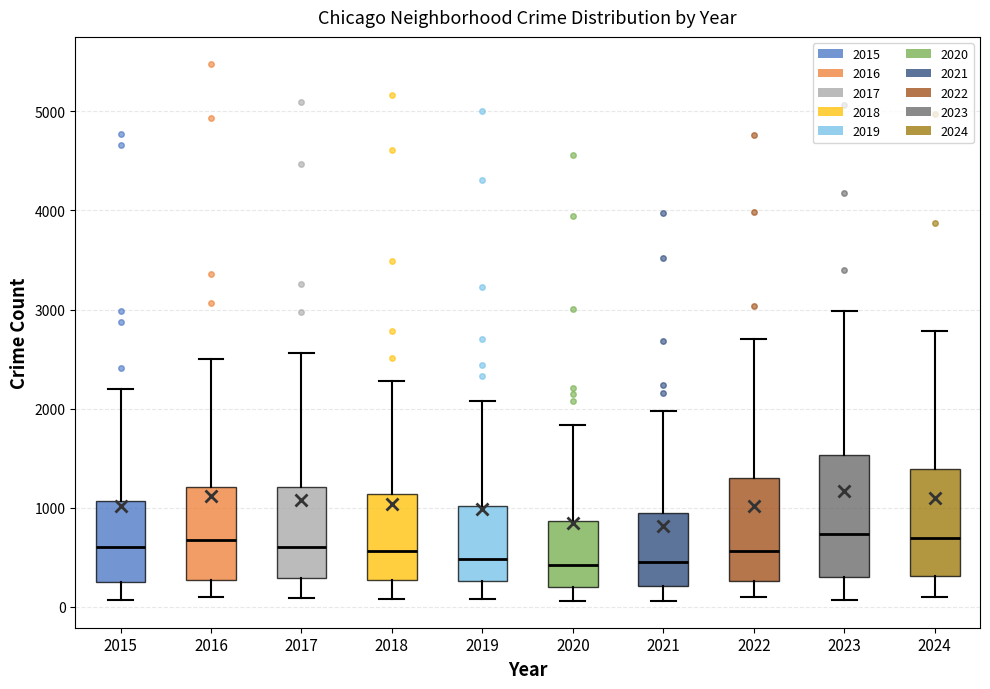

Comparing the boxes themselves (not the whiskers), which one is the tallest?

2023